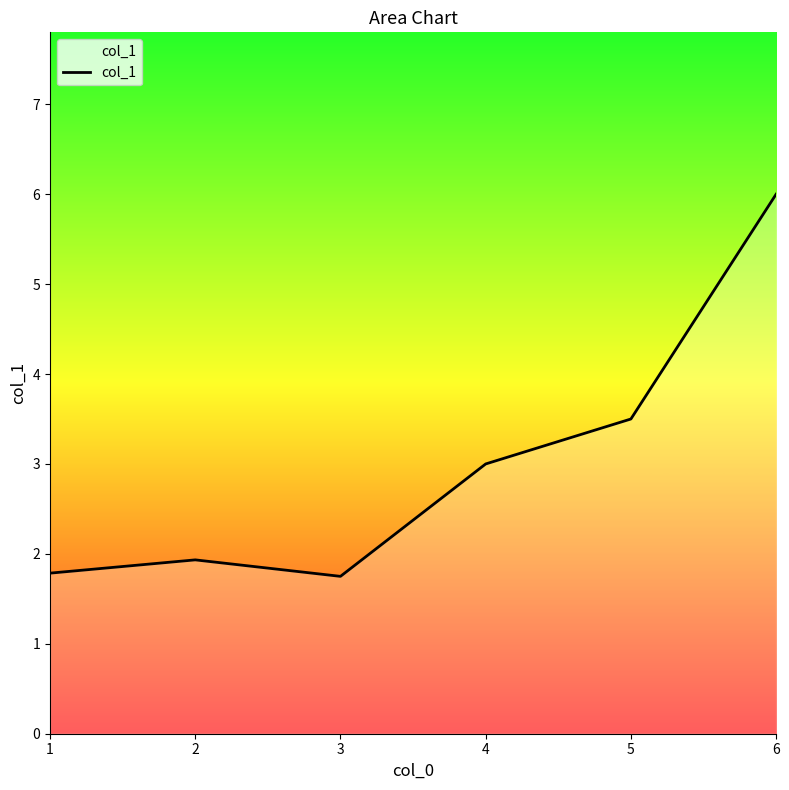

Is it true that the value at 1 is 1.8?

True